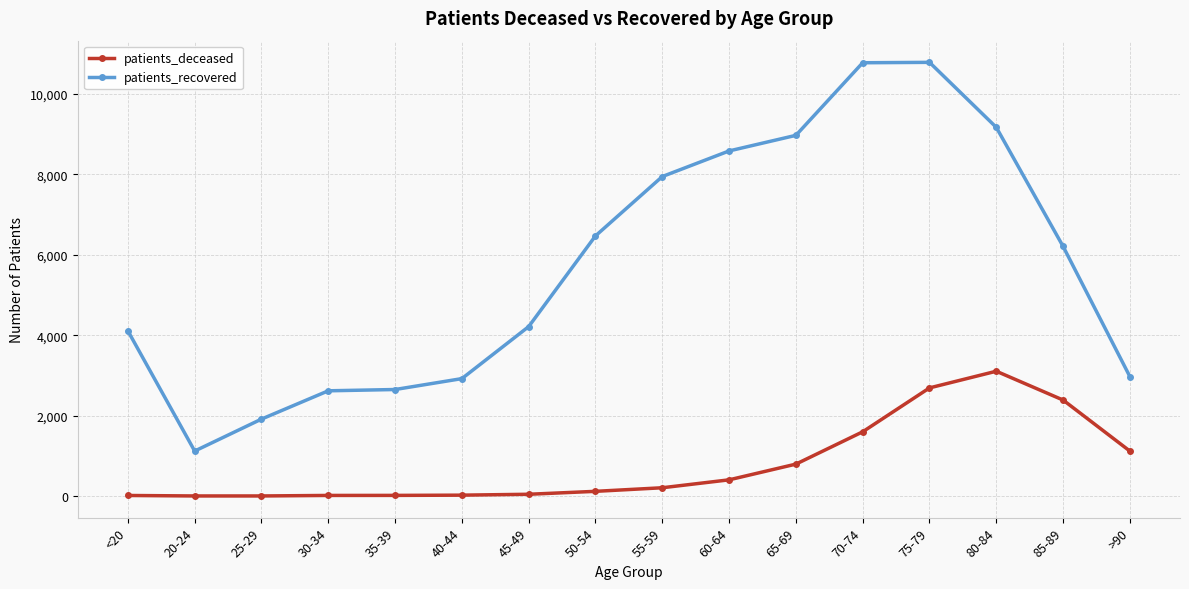

True or false: patients_deceased has more than 0 points higher than both neighbors.

True